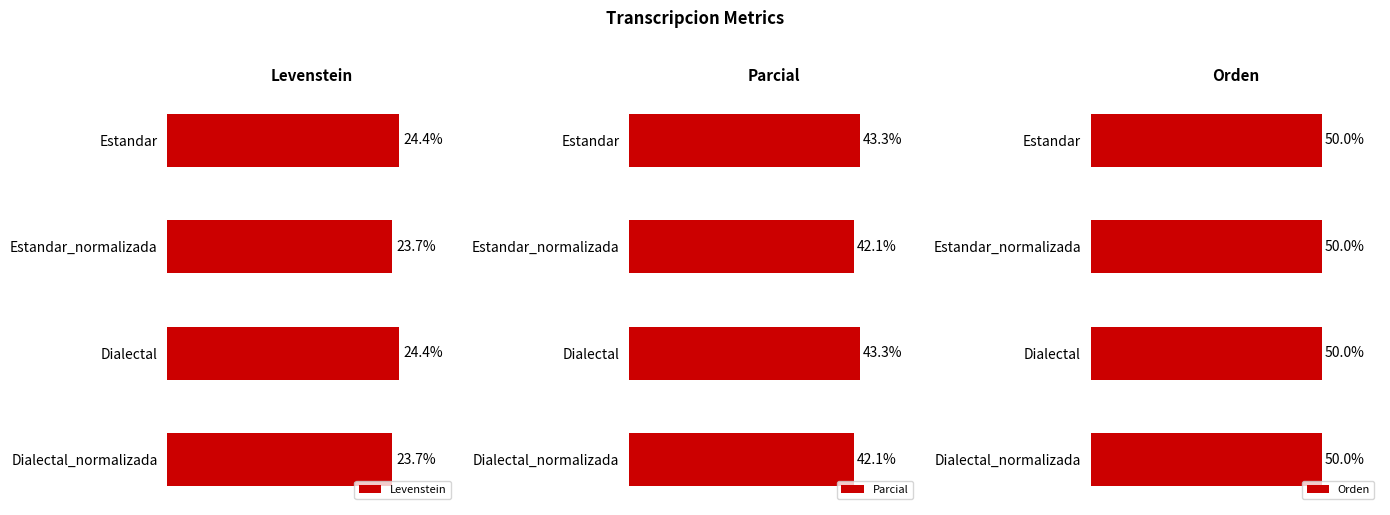

Reading right to left, extract all data points from this chart.

Levenstein: 23.7	24.4	23.7	24.4
Parcial: 42.1	43.3	42.1	43.3
Orden: 0.5	0.5	0.5	0.5